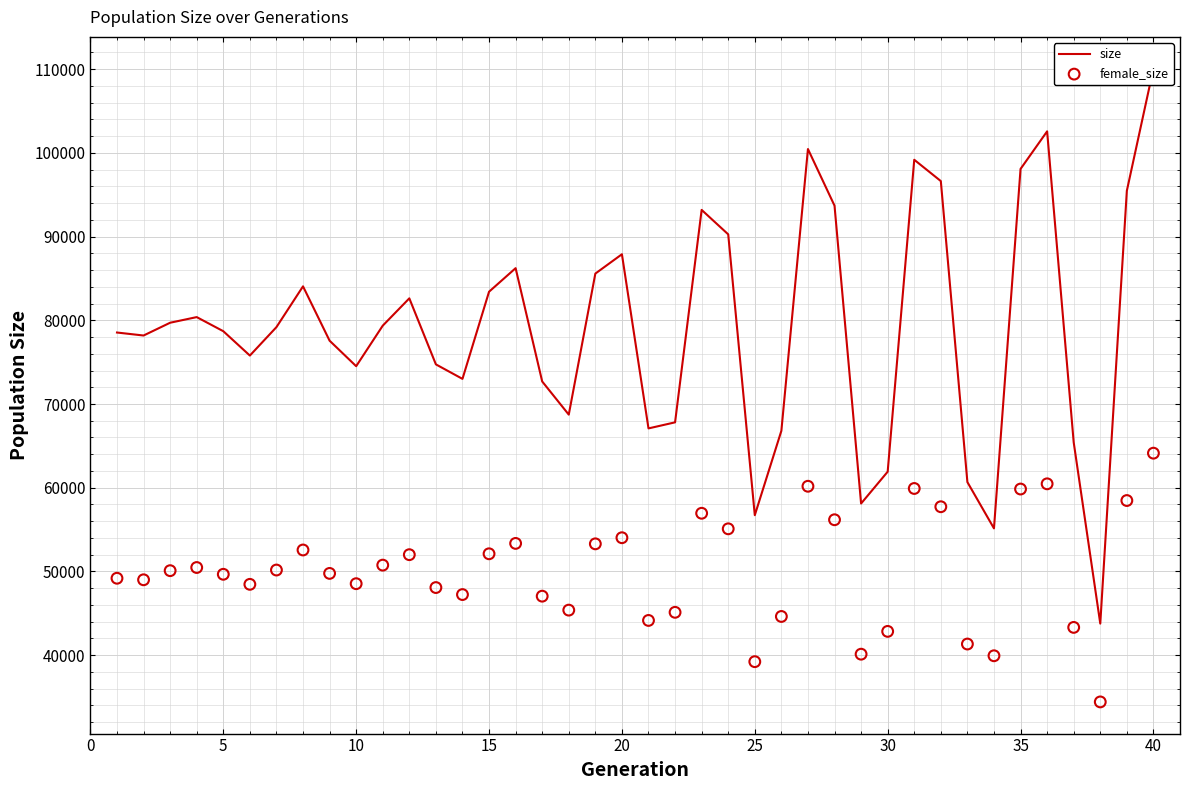

Is the value of size at 33 greater than the value of female_size at 33?

Yes